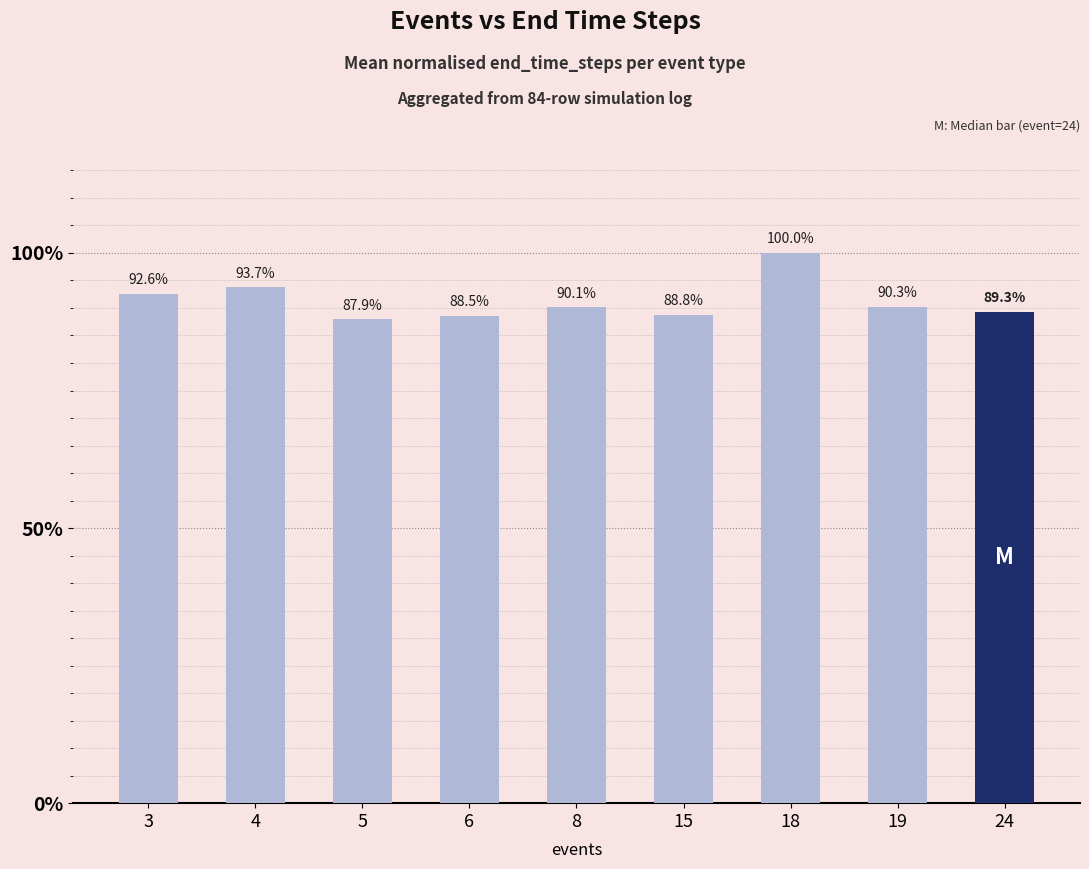

What is the ratio of the value at 8 to the value at 18?

0.9